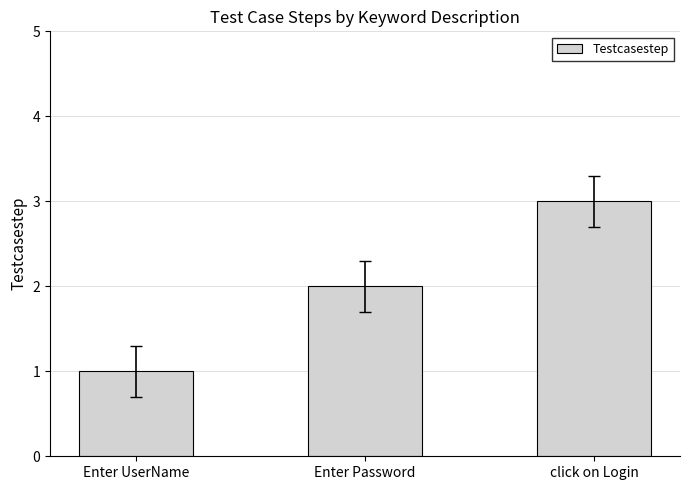

What is the greatest value displayed?

3